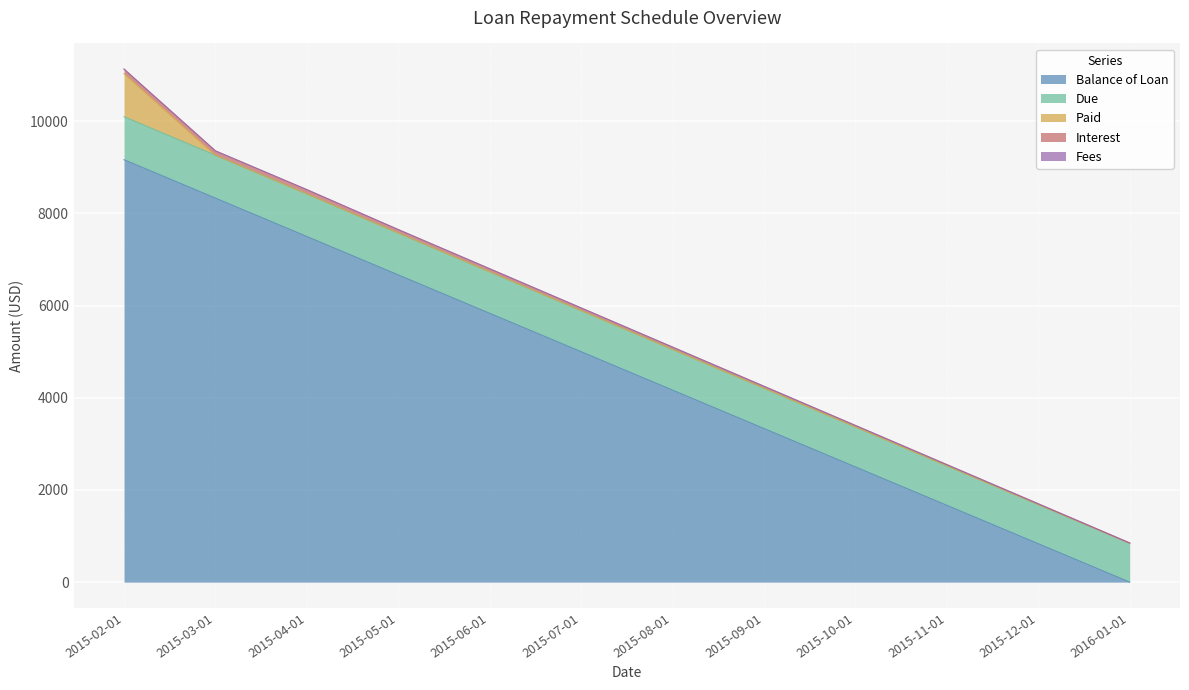

True or false: Interest has more than 0 points higher than both neighbors.

False